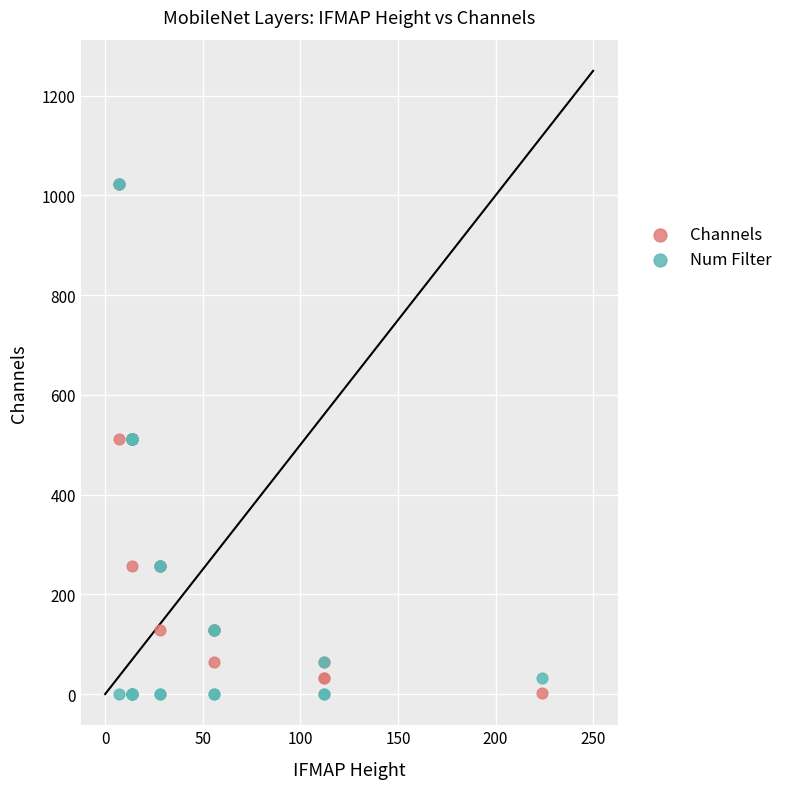

What are all the series names shown in the legend?

Channels, Num Filter